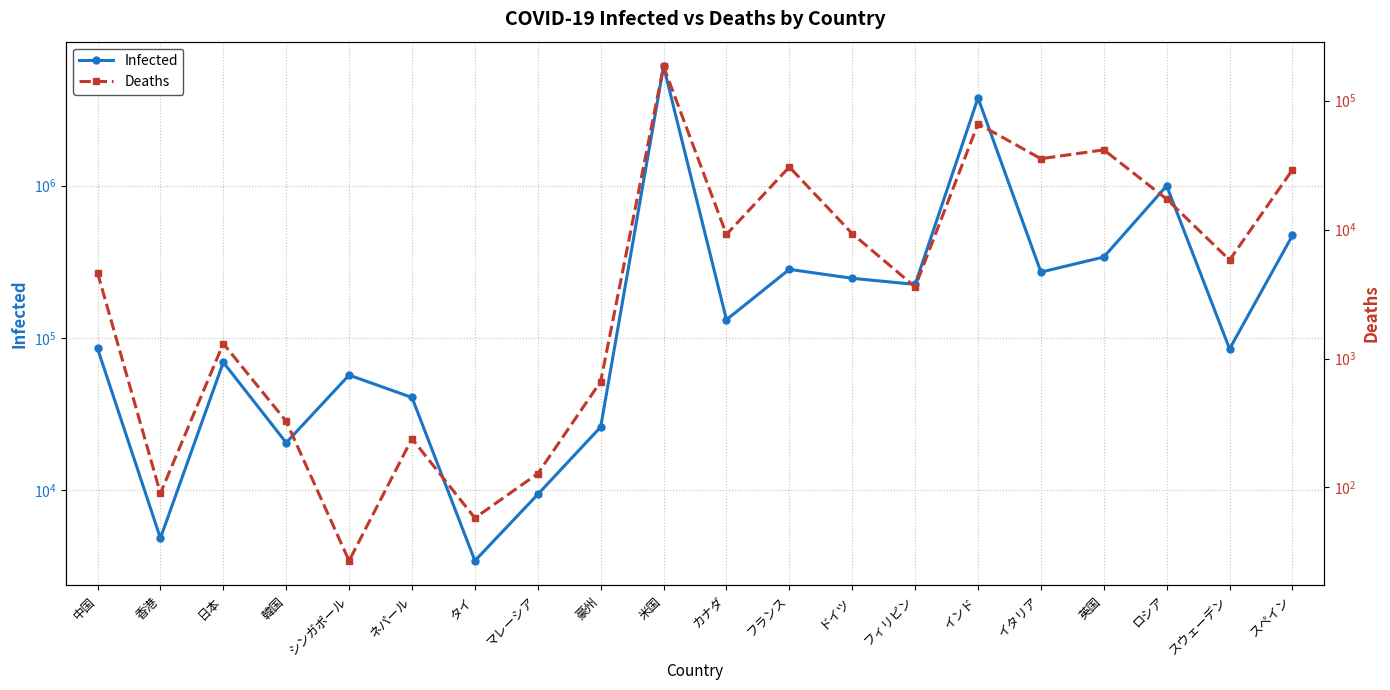

How many data points in Infected are less than 131422?

10